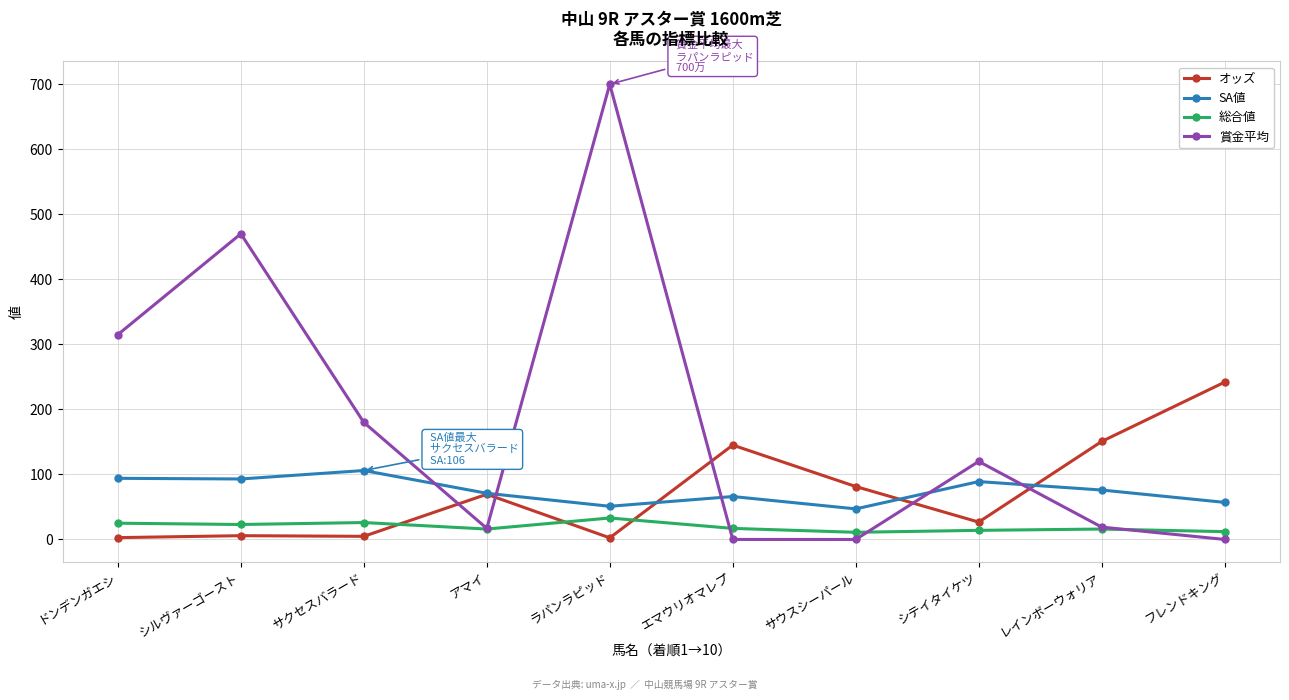

Between which two adjacent categories do 総合値 and オッズ first intersect?

サクセスバラード and アマイ